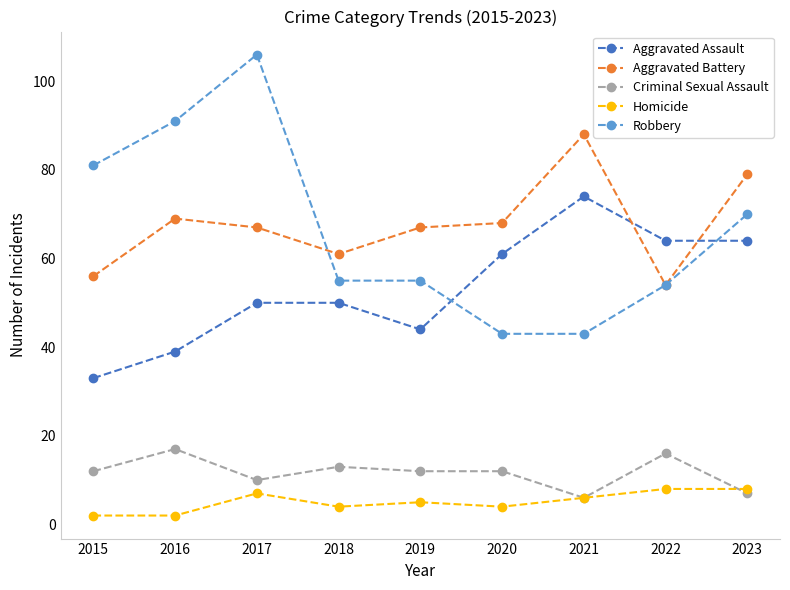

What is the sum of all Robbery values?

598